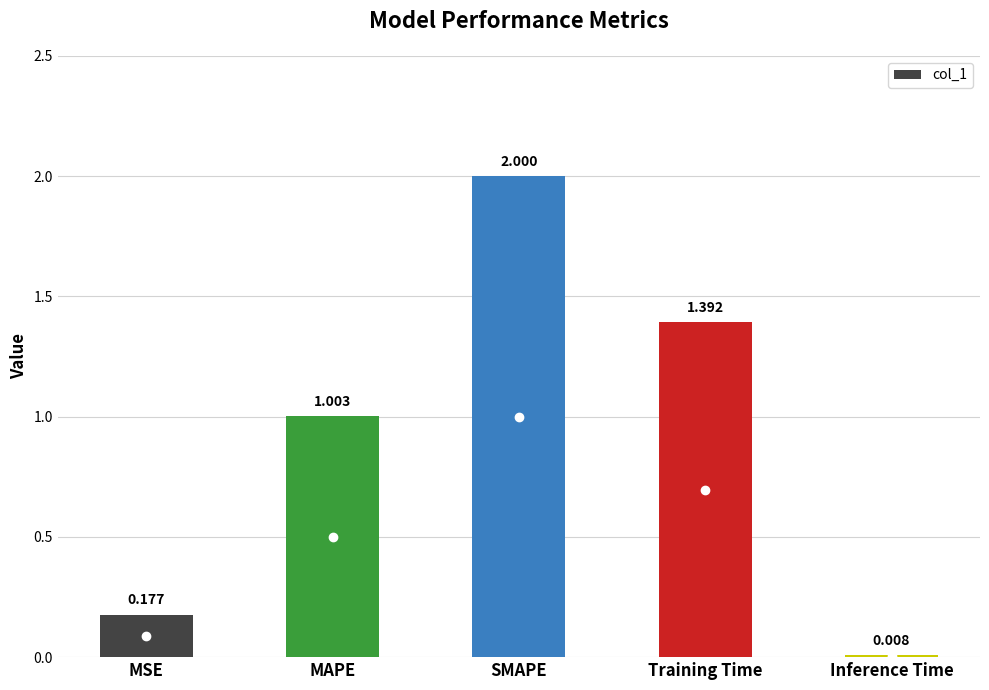

What is the difference between the values at Inference Time and SMAPE?

2.0